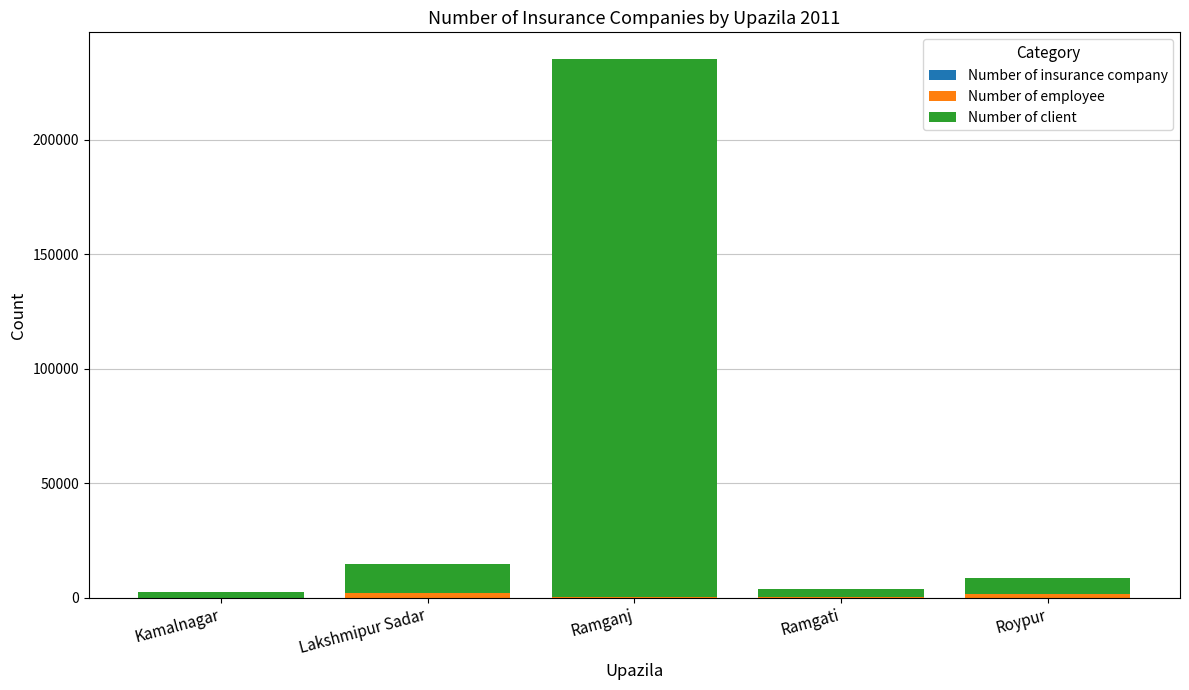

At which category is the sum across all series the highest?

Ramganj